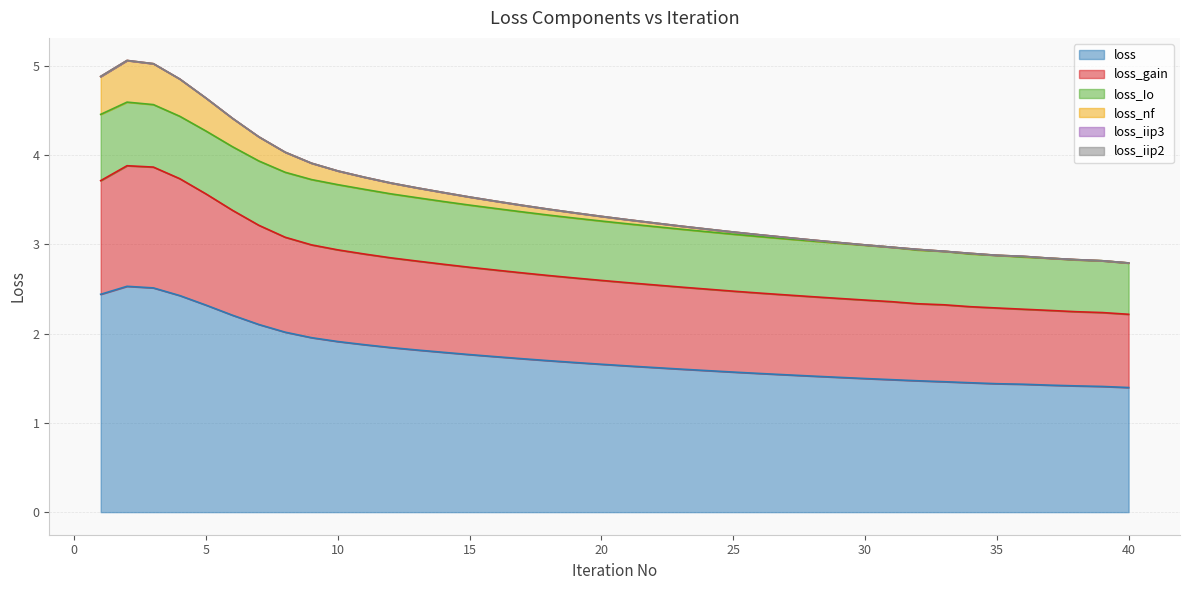

Does the chart display data point markers on the line(s)?

No